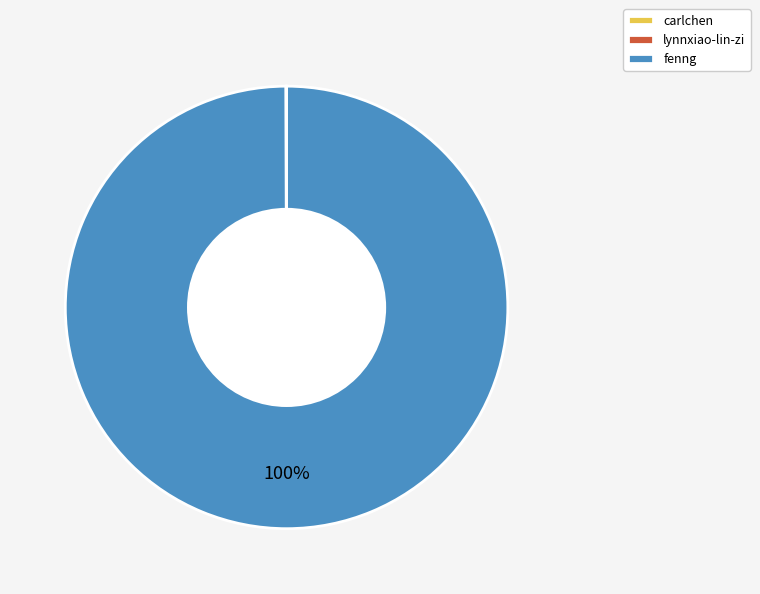

Is it true that fenng is 100% of the pie?

True